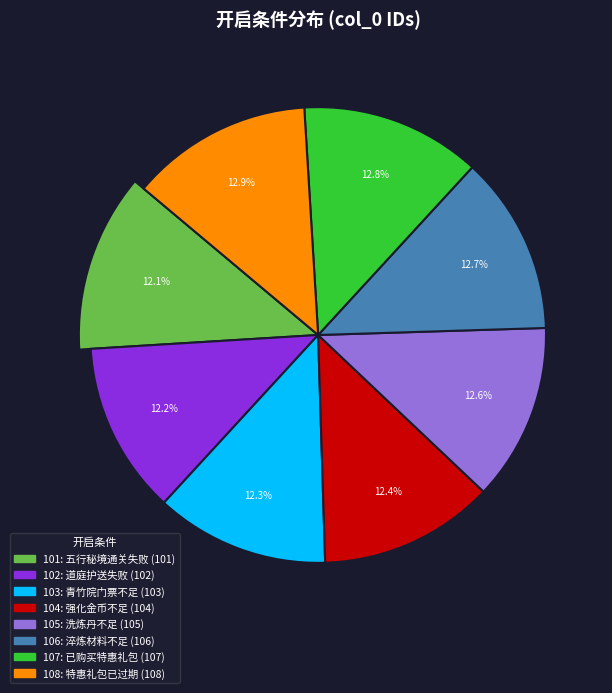

Rank the categories by value from lowest to highest.

条件参数区间内的五行秘境通关失败, 道庭护送拦截失败或夺回失败后，且玩家等级>x, 进入青竹院，青竹院门票不足时，且玩家等级>x, 强化金币不足时，且玩家等级>x, 洗炼，洗炼丹不足时，且玩家等级>x, 淬炼材料不足时，且玩家等级>x, 已购买特惠礼包x, 特惠礼包x，已过期Y分钟